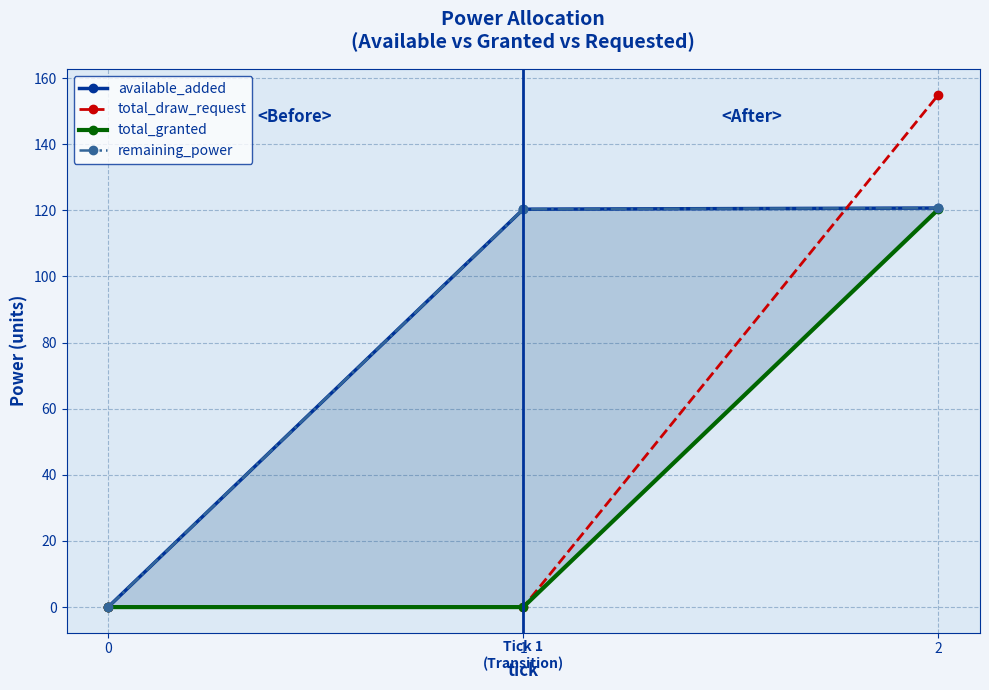

What is the difference between the second highest and minimum values in the remaining_power series?

120.3